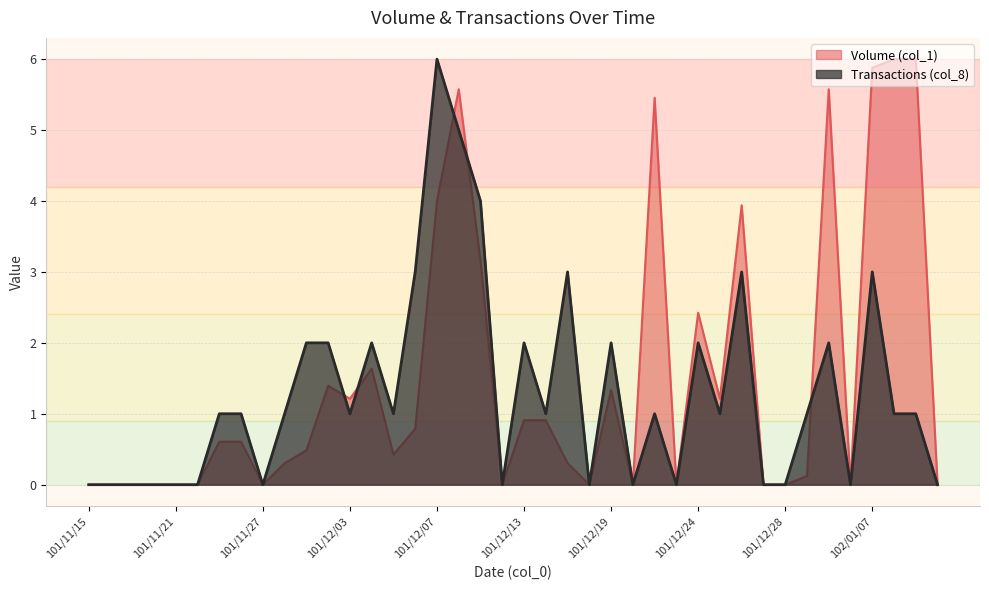

At which category does Volume (col_1) reach its first local peak?

101/11/30